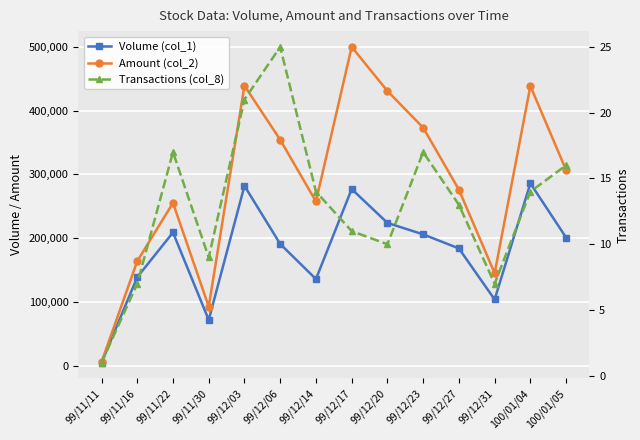

What are all the series names shown in the legend?

Volume (col_1), Amount (col_2), Transactions (col_8)